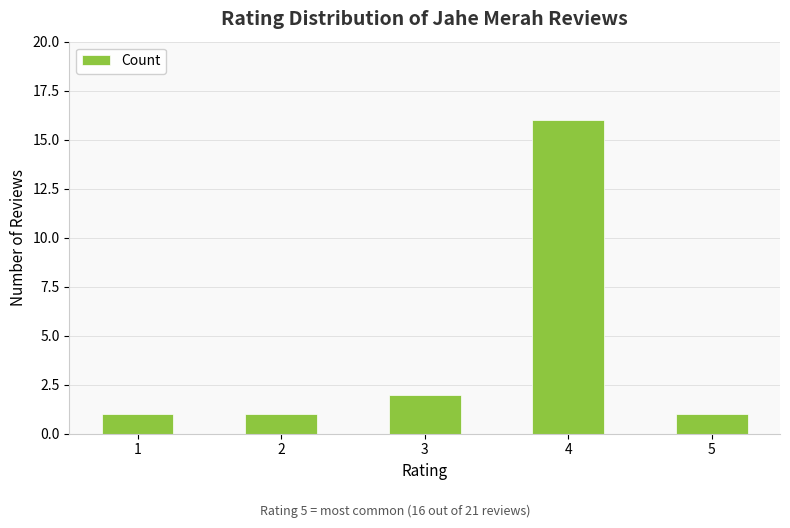

What is the change in value from 3 to 4?

+14